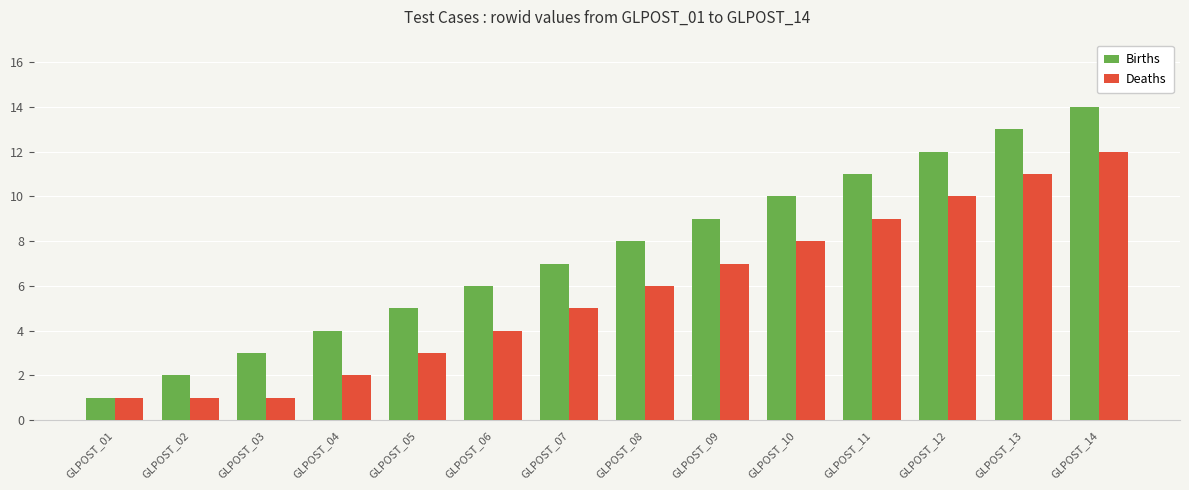

List the series in order of their peak value, highest first.

Births, Deaths